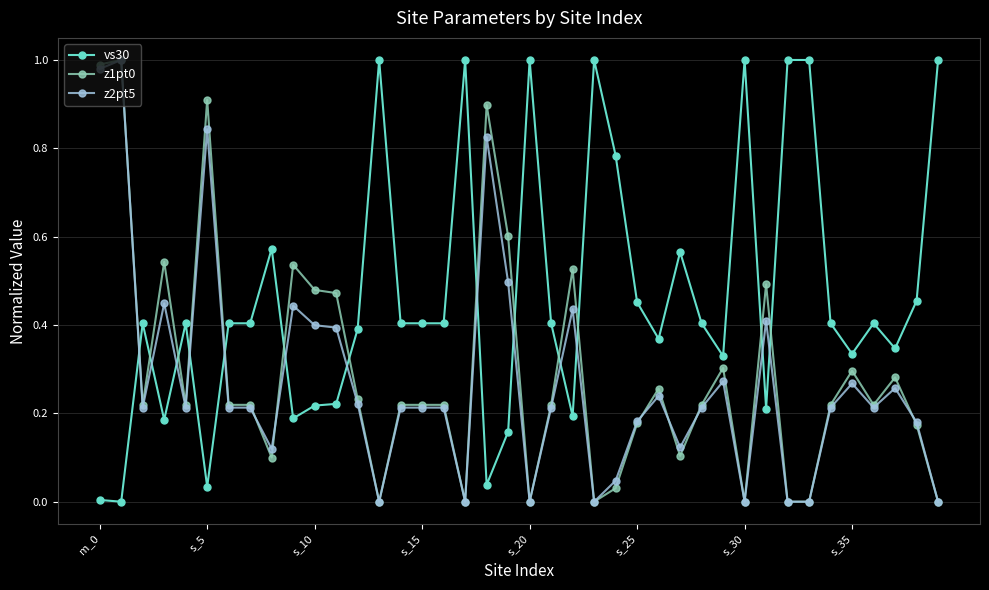

True or false: z1pt0 has more than 2 points higher than both neighbors.

True